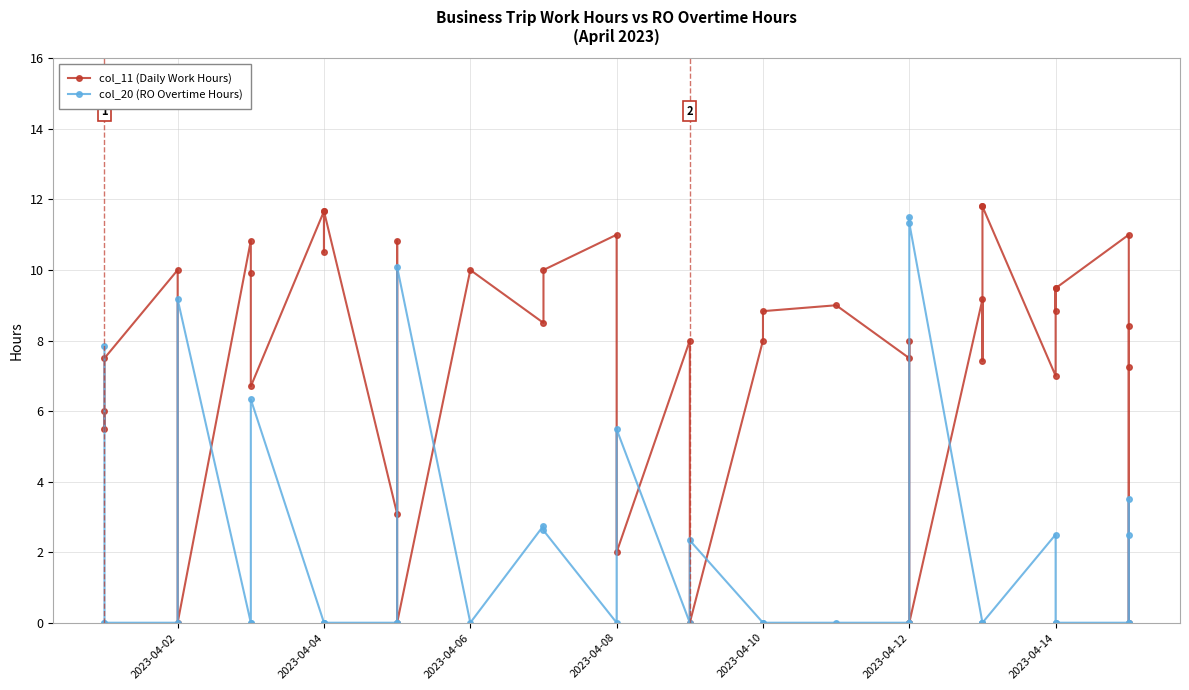

At which category is the sum across all series the highest?

2023-04-02